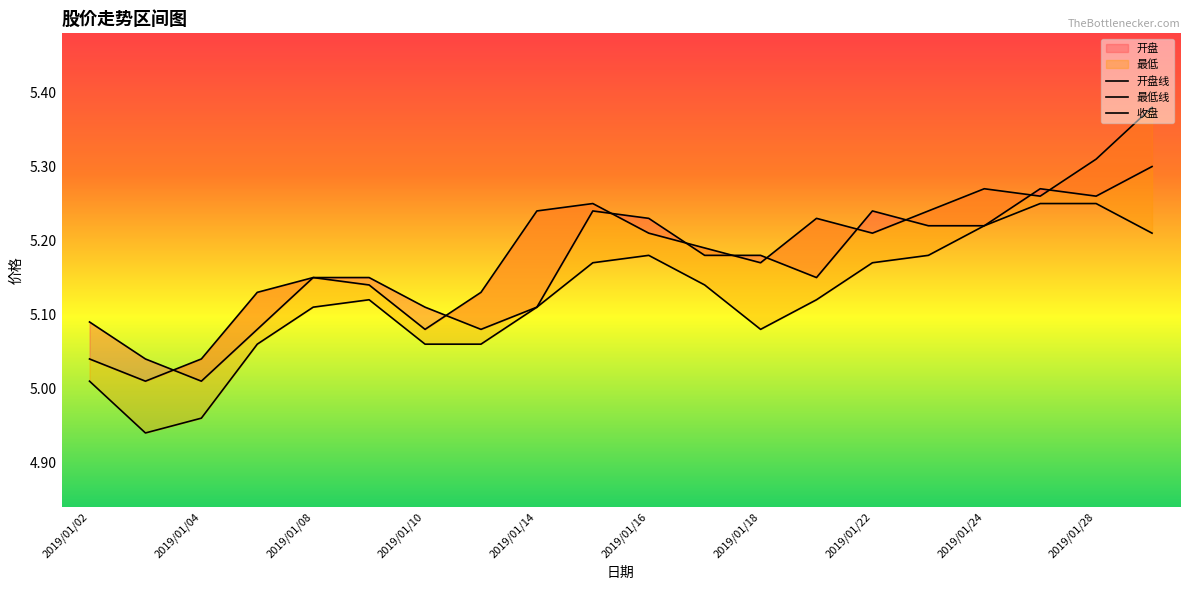

Is the value of 收盘 at 2019/01/02 greater than the value of 最低 at 2019/01/02?

Yes